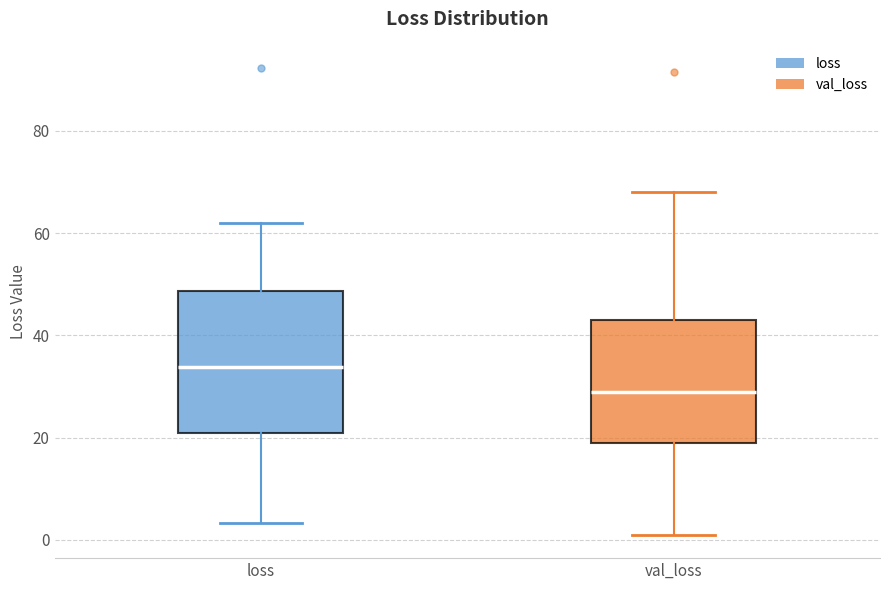

Which box is the tallest, from its lower edge to its upper edge?

loss